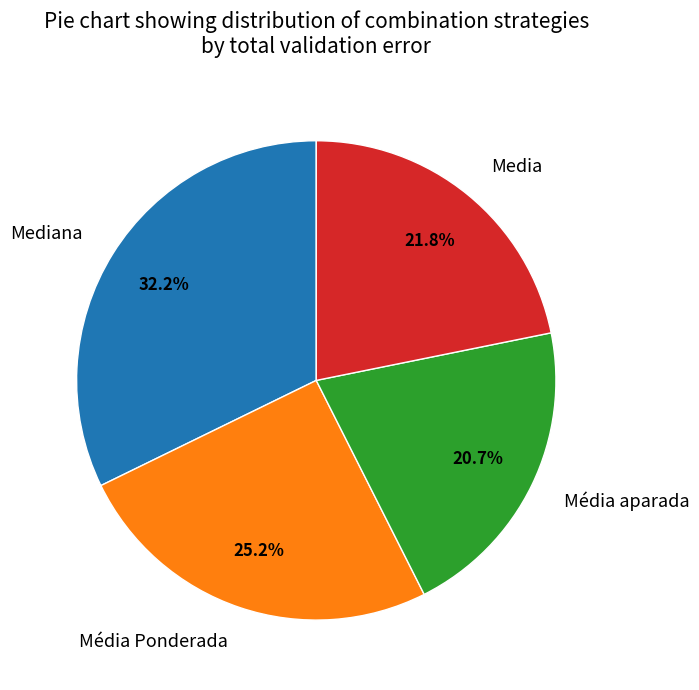

How many slices are in this pie chart?

4